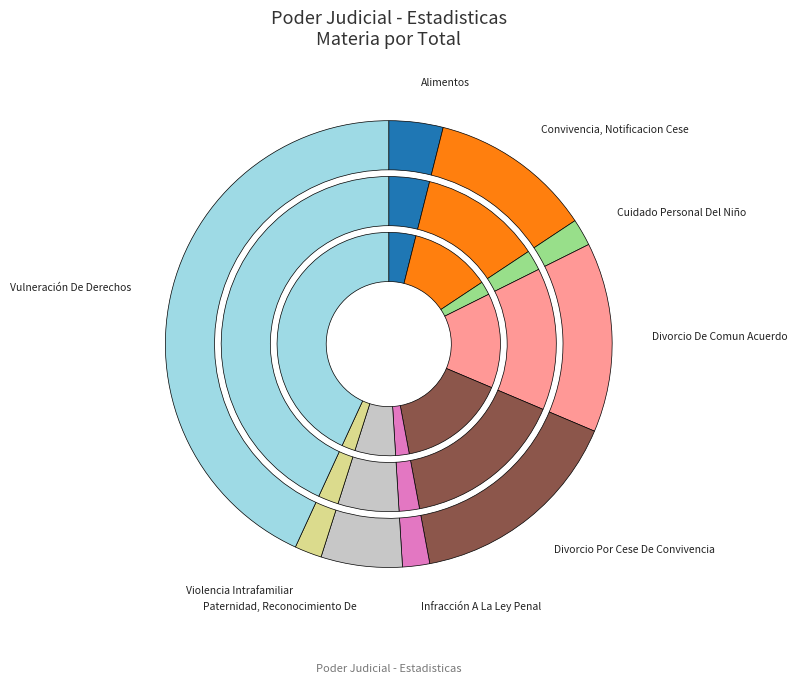

Count the number of slices in the pie.

9